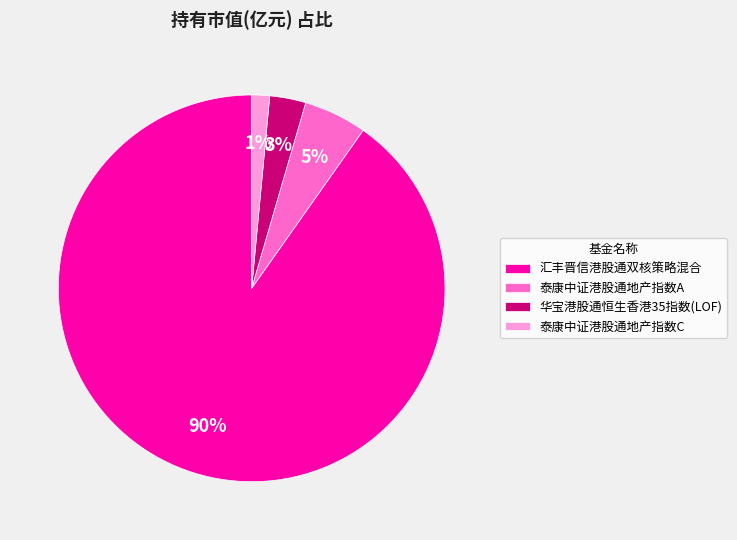

Which slice represents more than half of the pie?

汇丰晋信港股通双核策略混合